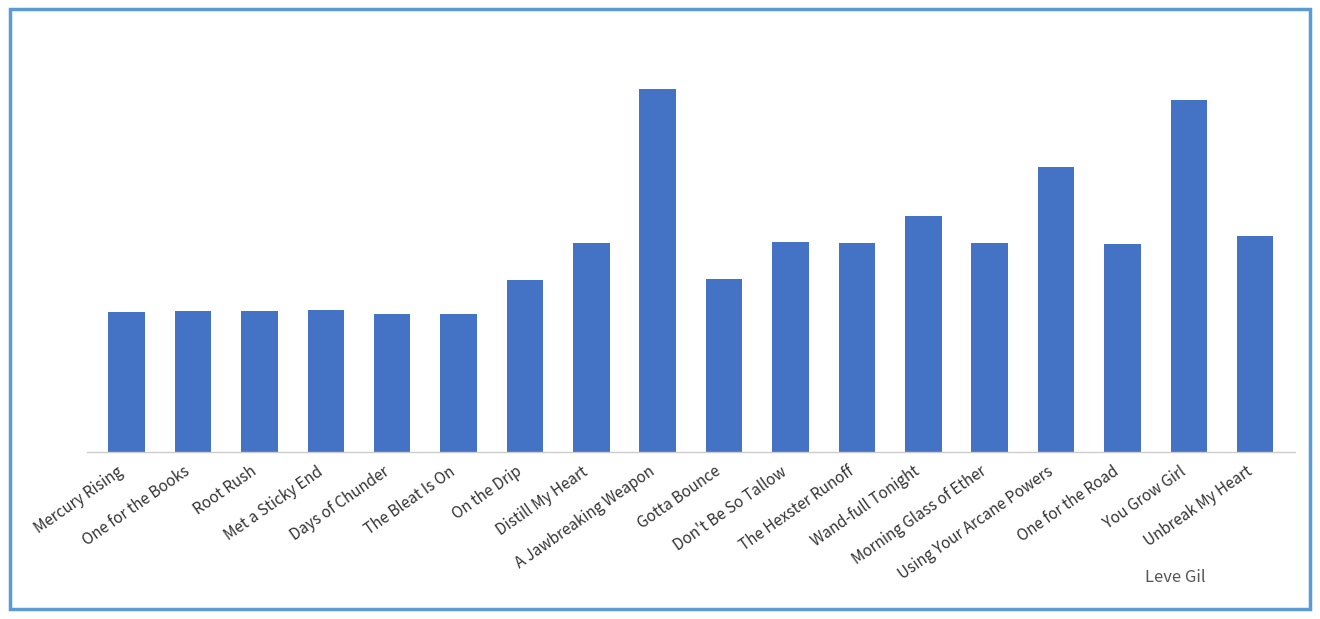

Reading left to right, list all the values displayed in this chart.

Mercury Rising=113	One for the Books=114	Root Rush=114	Met a Sticky End=115	Days of Chunder=112	The Bleat Is On=112	On the Drip=139	Distill My Heart=169	A Jawbreaking Weapon=293	Gotta Bounce=140	Don't Be So Tallow=170	The Hexster Runoff=169	Wand-full Tonight=191	Morning Glass of Ether=169	Using Your Arcane Powers=230	One for the Road=168	You Grow Girl=284	Unbreak My Heart=175